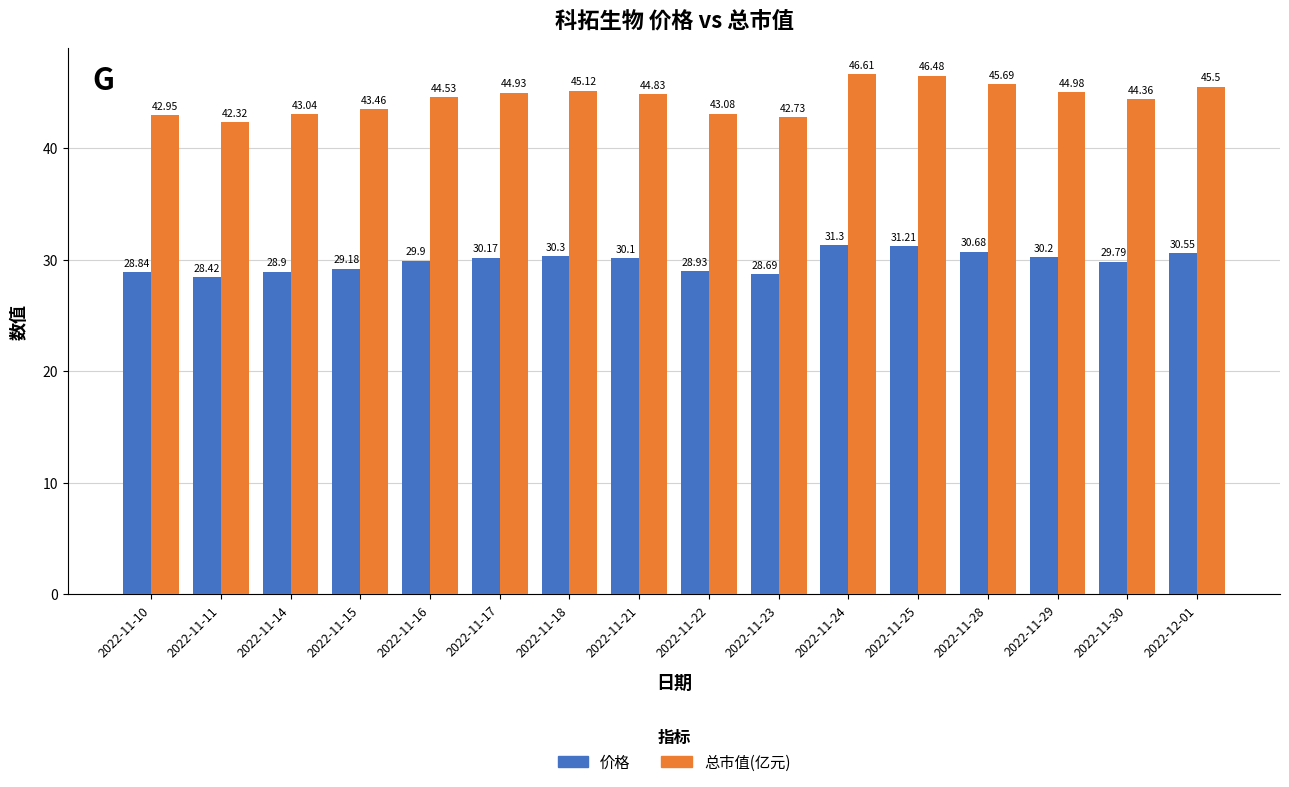

What is the spread (max minus min) of values at 2022-11-14?

14.1